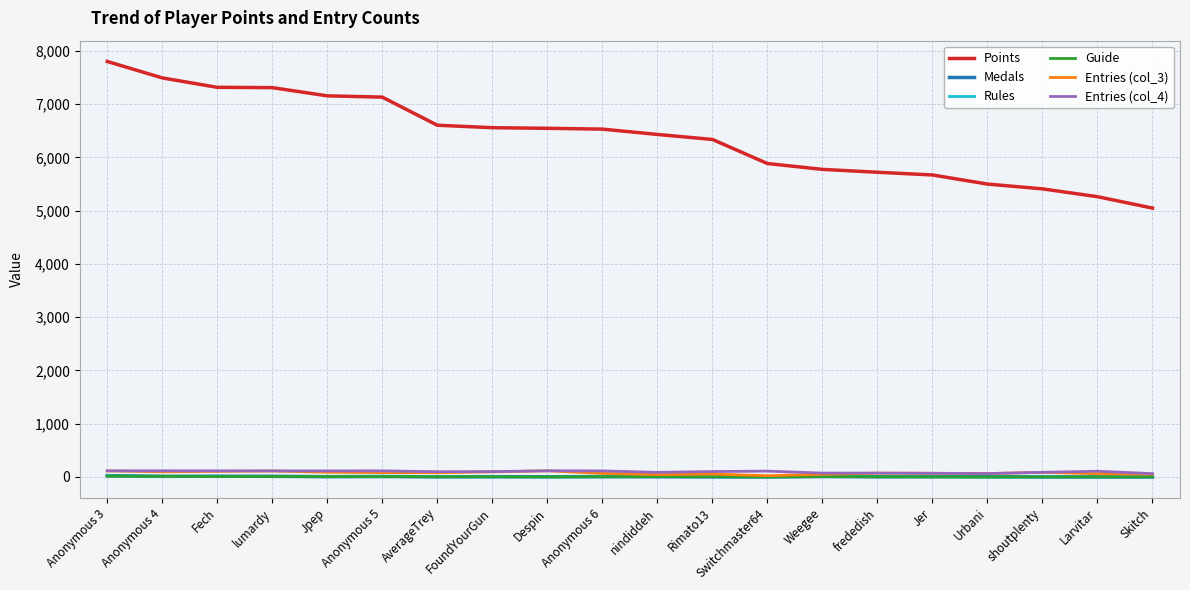

Between Fech and frededish, which series saw the biggest shift?

Points